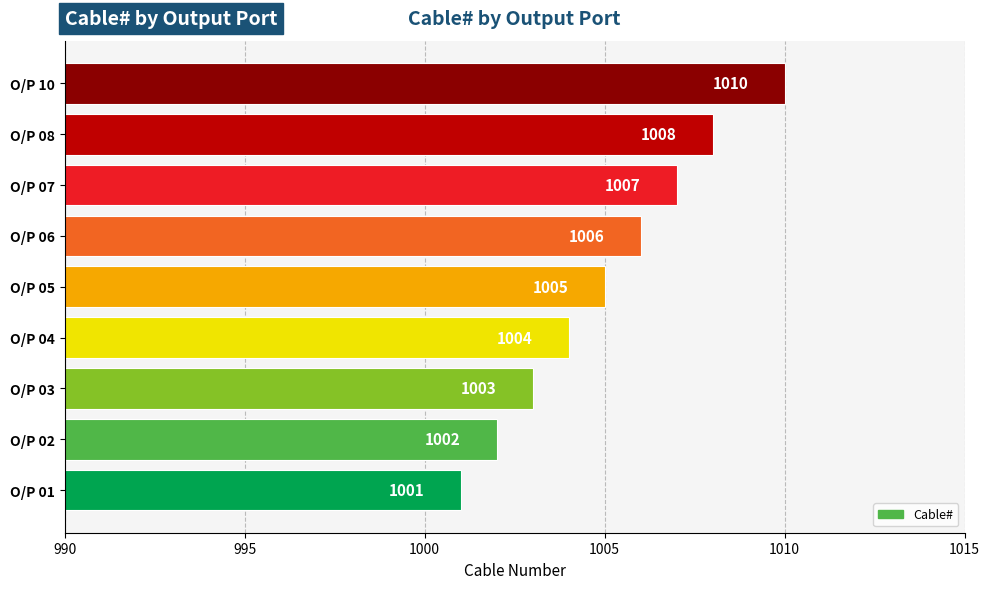

What is the change in value from O/P 04 to O/P 07?

+3